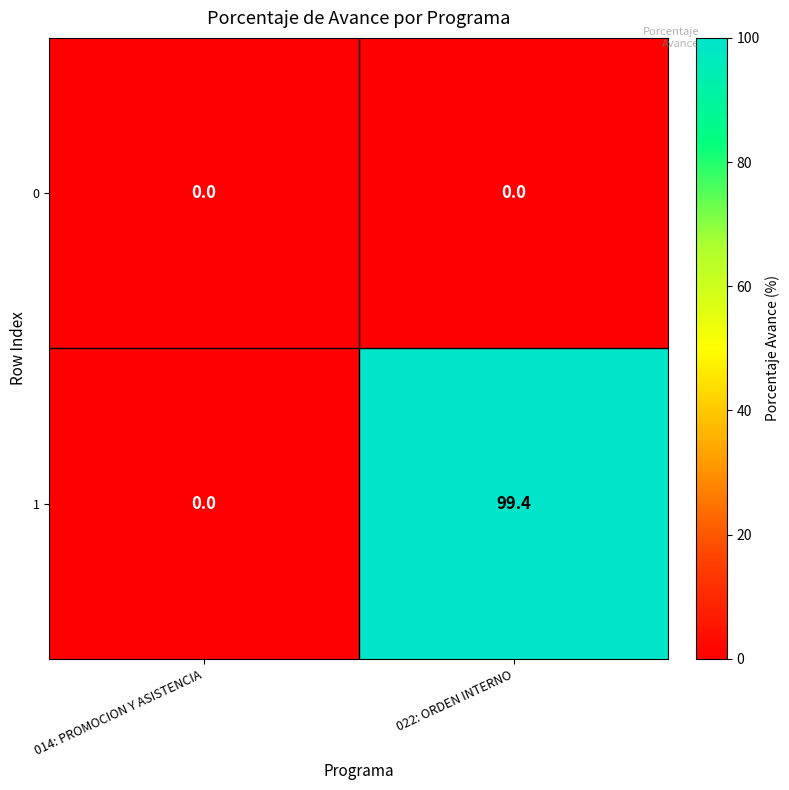

What is the greatest value displayed?

99.4